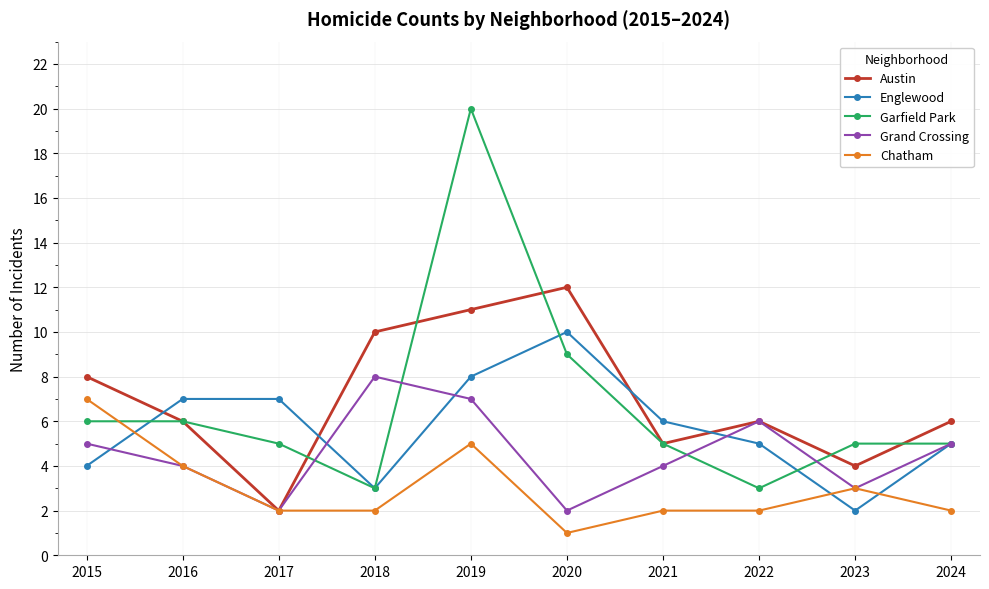

Reading left to right, list all the values displayed in this chart.

Austin: 2015=8	2016=6	2017=2	2018=10	2019=11	2020=12	2021=5	2022=6	2023=4	2024=6
Englewood: 2015=4	2016=7	2017=7	2018=3	2019=8	2020=10	2021=6	2022=5	2023=2	2024=5
Garfield Park: 2015=6	2016=6	2017=5	2018=3	2019=20	2020=9	2021=5	2022=3	2023=5	2024=5
Grand Crossing: 2015=5	2016=4	2017=2	2018=8	2019=7	2020=2	2021=4	2022=6	2023=3	2024=5
Chatham: 2015=7	2016=4	2017=2	2018=2	2019=5	2020=1	2021=2	2022=2	2023=3	2024=2